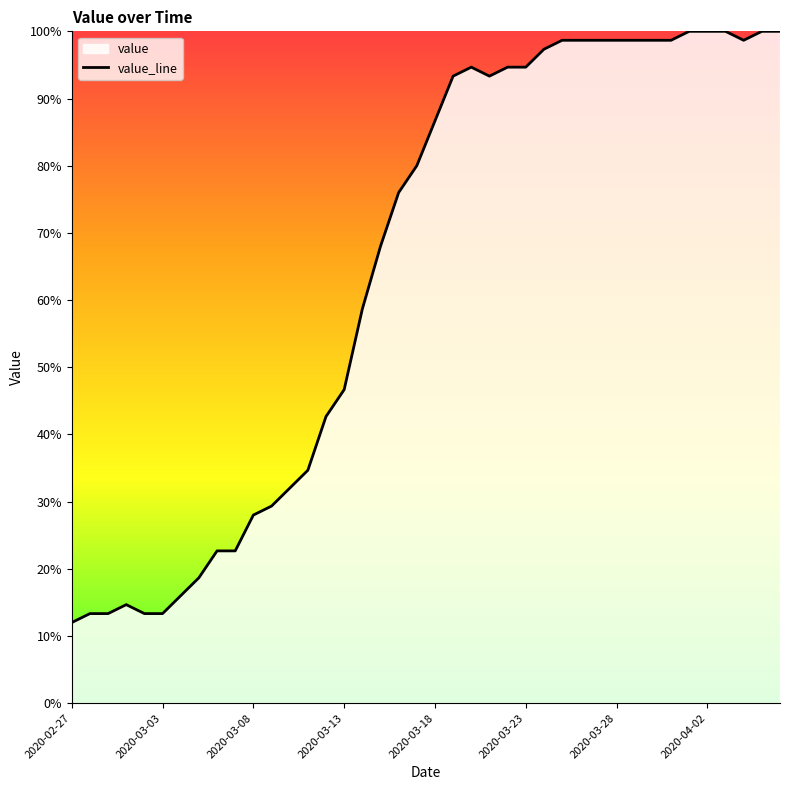

The value at 22 is 25.1. True or false?

False